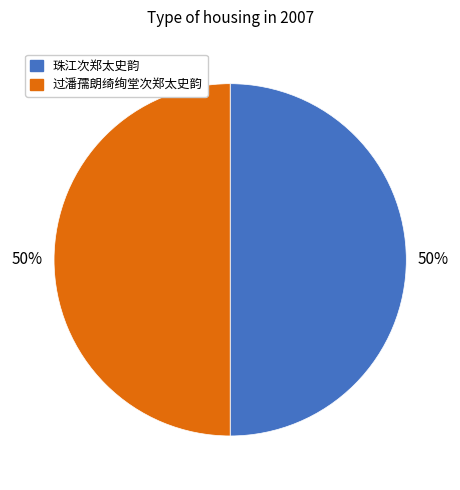

True or false: 珠江次郑太史韵 accounts for 39% of the total.

False